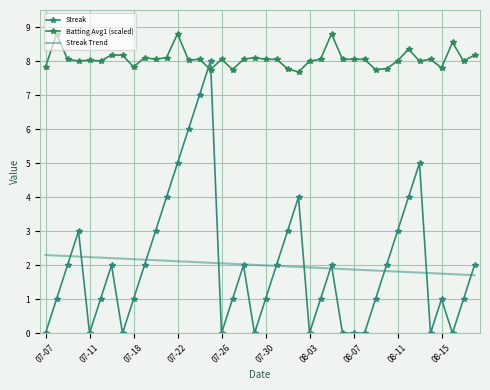

What is the value of the Batting Avg1 (scaled) point at the 32nd from the left?

7.8